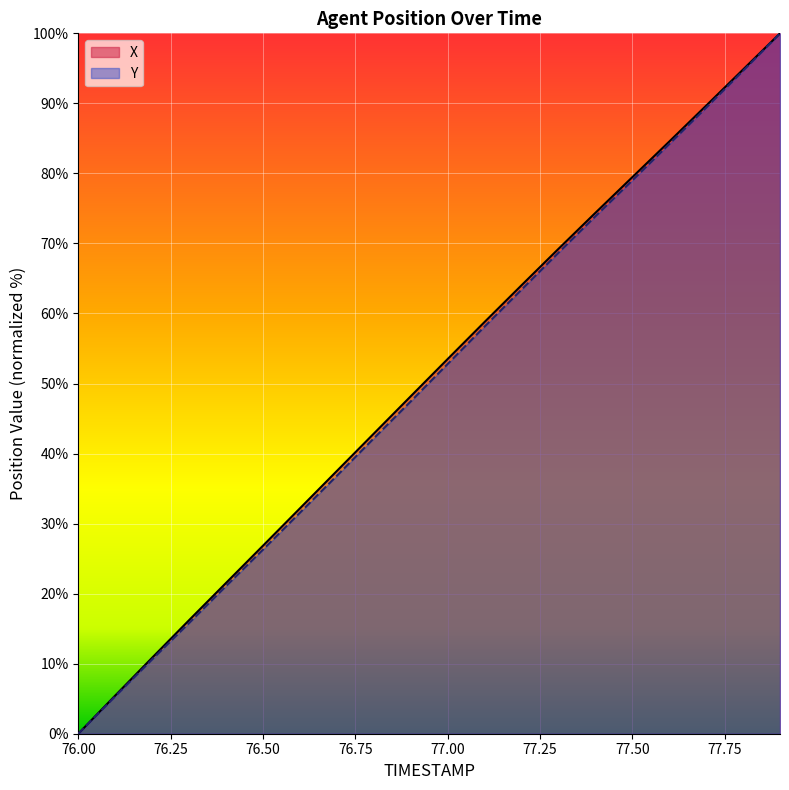

Is it true that X equals 53.5 at 77.00?

True